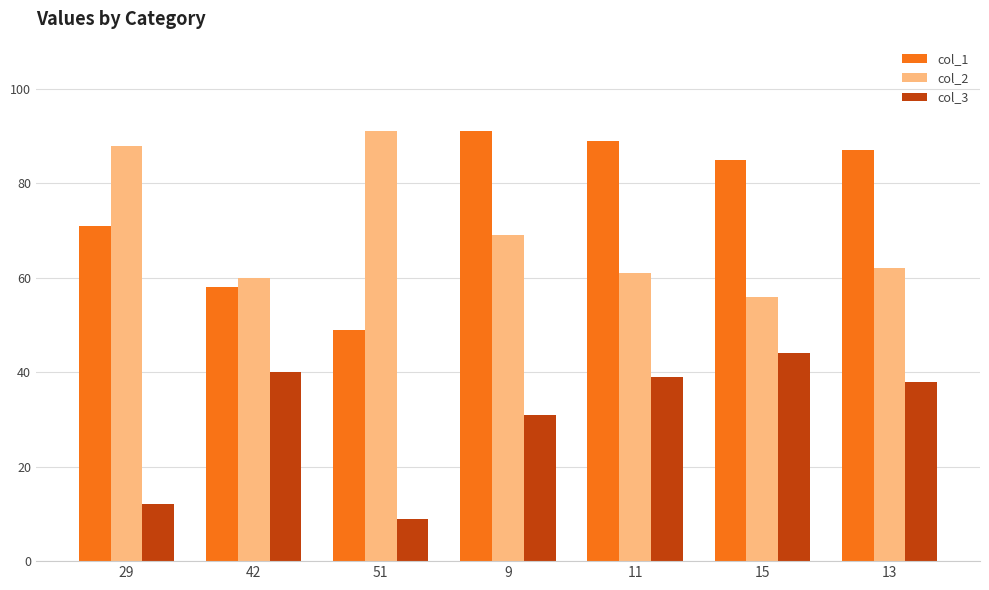

Which series has the largest total across all categories?

col_1